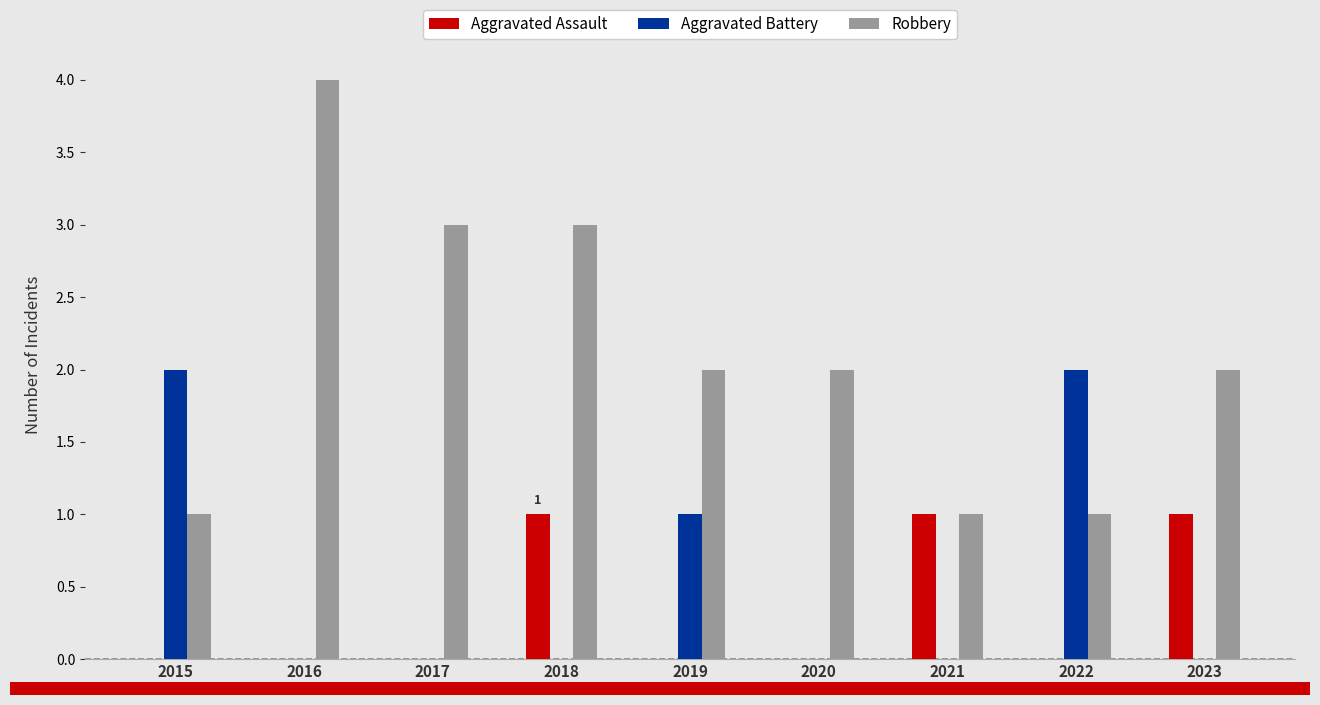

The value of Aggravated Assault at 2017 is 0. True or false?

True